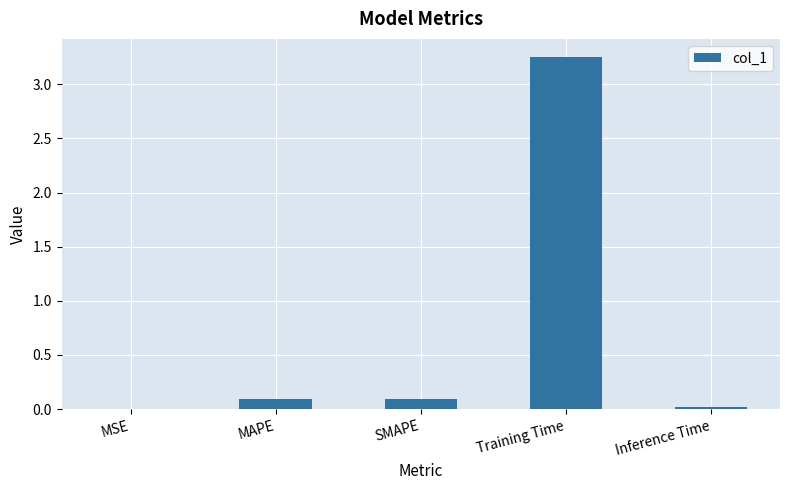

The value at MAPE is 0.1. True or false?

True